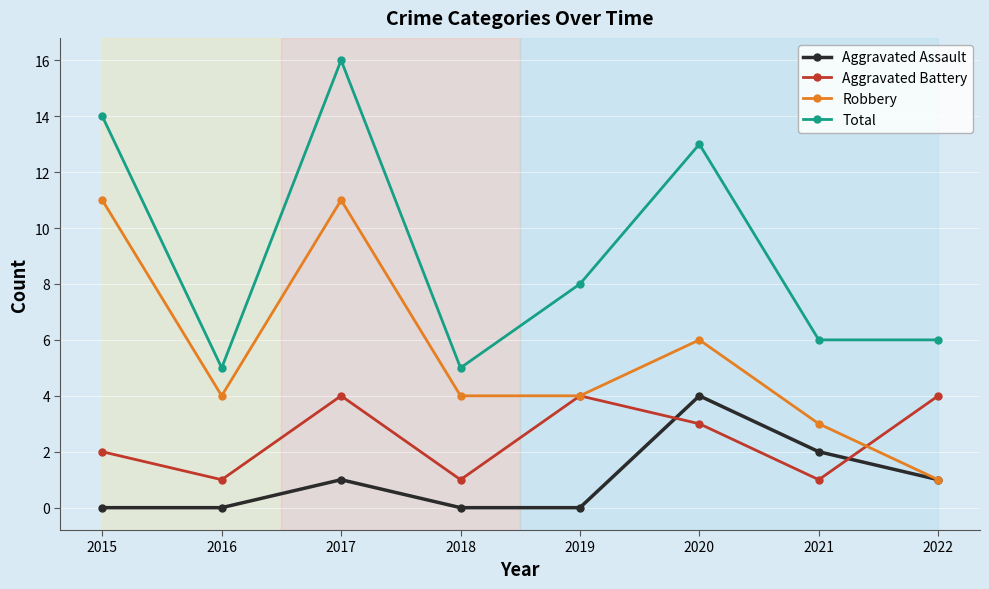

How many series are shown in this chart?

4